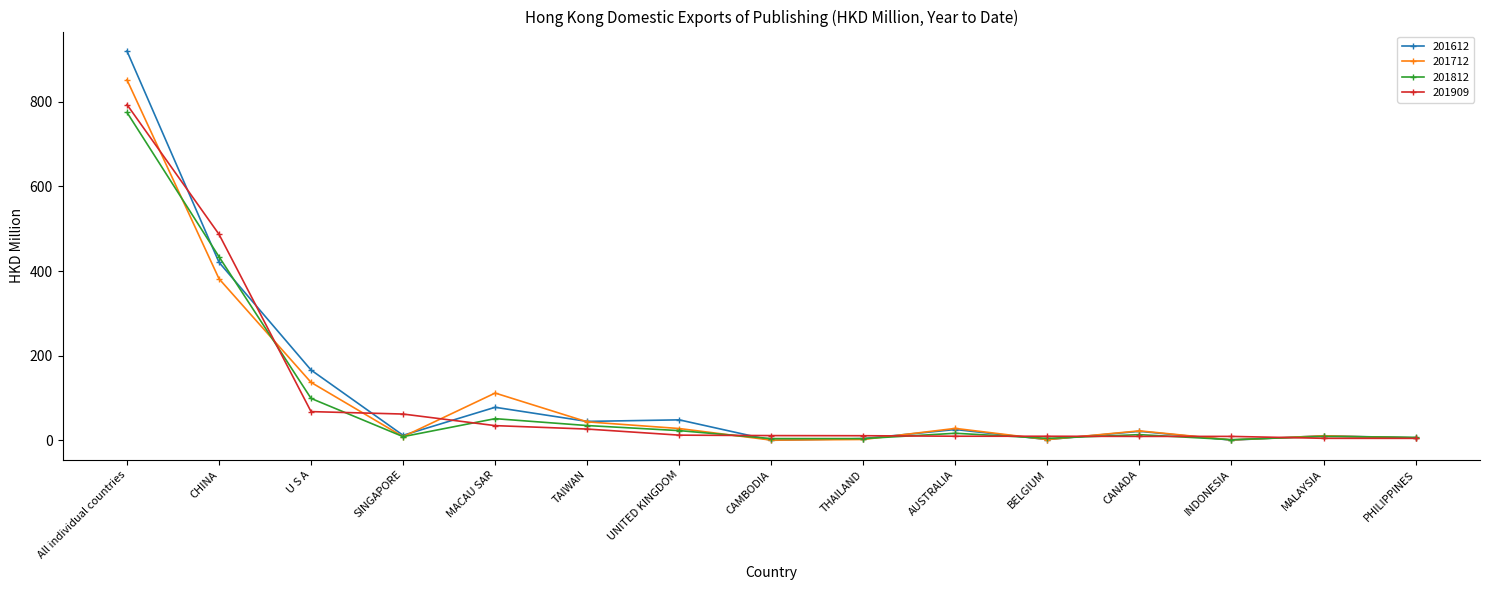

What are all the series names shown in the legend?

201612, 201712, 201812, 201909